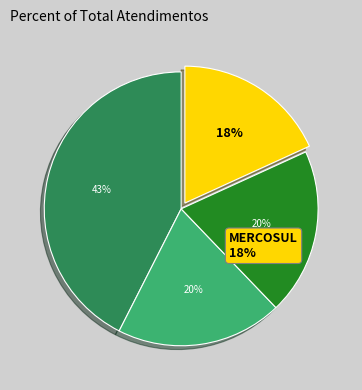

Which slice is the smallest?

MERCOSUL - MATRIZ